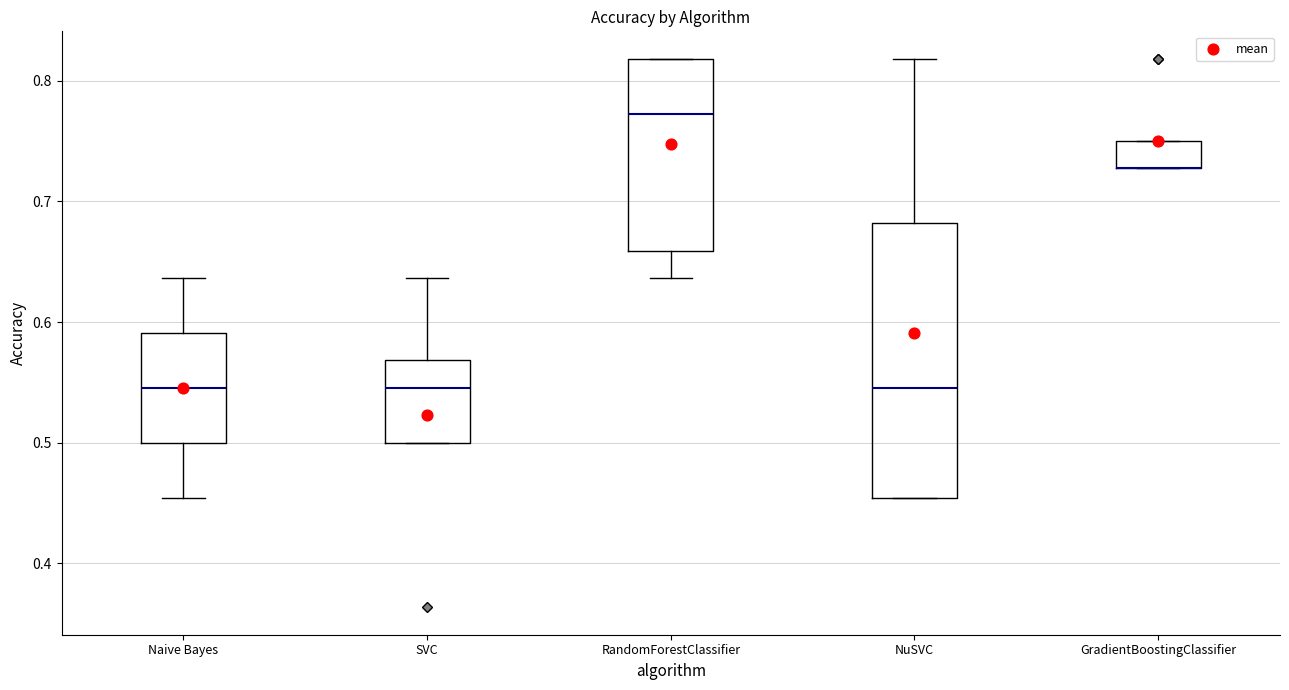

Where is the lower edge of the box for Naive Bayes on the y-axis? The values are not printed on the chart, so give them approximately, as read against the axis.

0.50